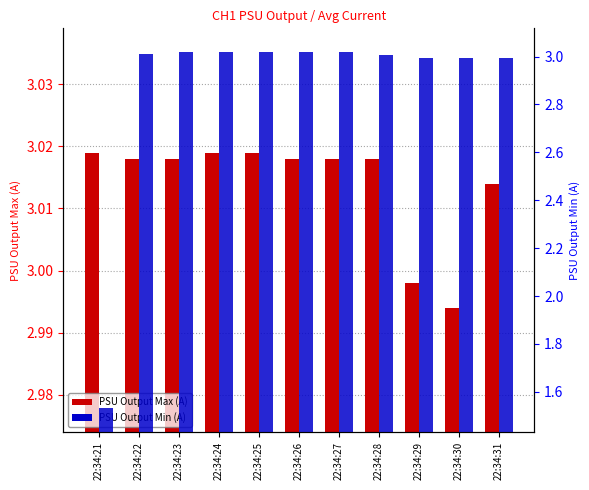

How many bars are there in each group?

2